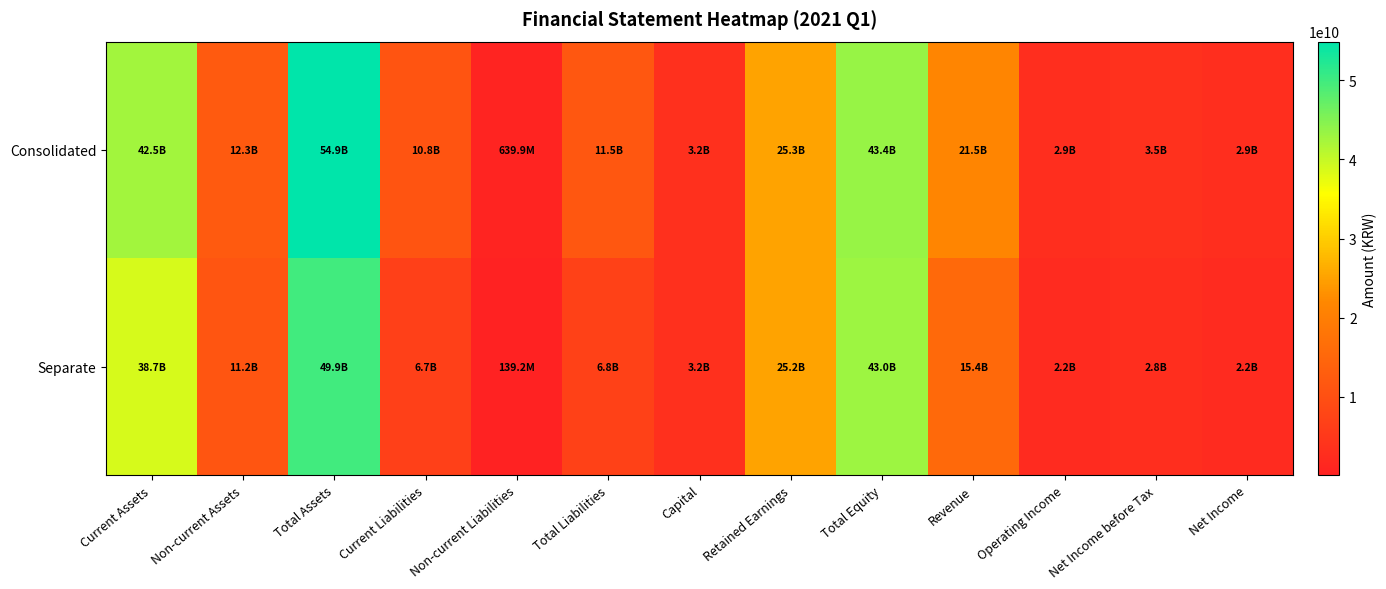

Reading left to right, transcribe all the data shown in this chart.

Consolidated: Current Assets=42527435334	Non-current Assets=12324640896	Total Assets=54852076230	Current Liabilities=10837503425	Non-current Liabilities=639947700	Total Liabilities=11477451125	Capital=3181200000	Retained Earnings=25292310658	Total Equity=43374625105	Revenue=21496101360	Operating Income=2859082692	Net Income before Tax=3456811494	Net Income=2861632108
Separate: Current Assets=38711236059	Non-current Assets=11150962801	Total Assets=49862198860	Current Liabilities=6677307800	Non-current Liabilities=139206624	Total Liabilities=6816514424	Capital=3181200000	Retained Earnings=25198732391	Total Equity=43045684436	Revenue=15388343156	Operating Income=2171454862	Net Income before Tax=2750985563	Net Income=2151268738